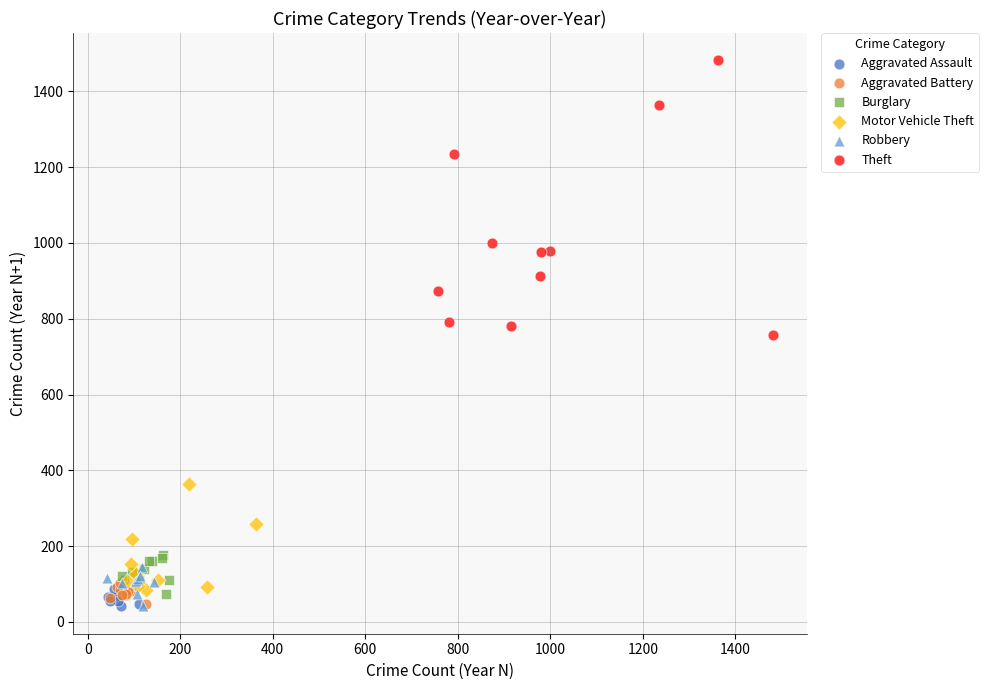

Which series has the widest spread of Y values?

Theft